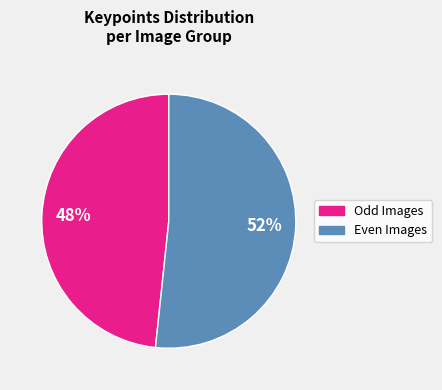

To the nearest percent, what is the average slice percentage?

50%